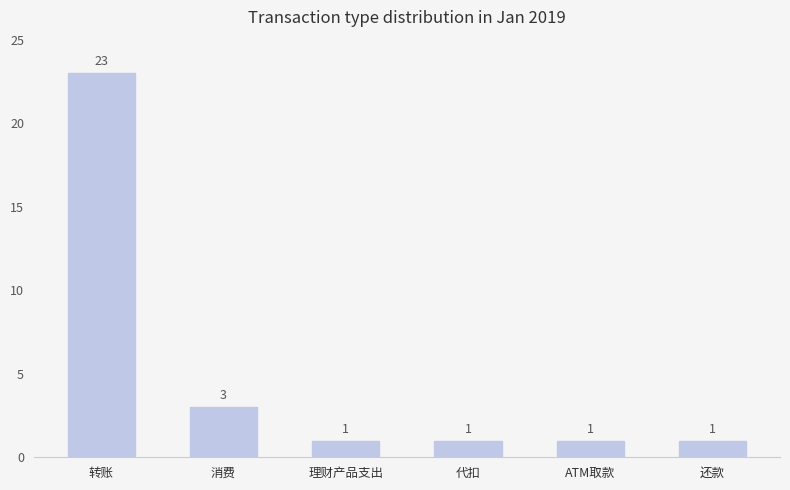

What is the sum of the values at ATM取款 and 转账?

24